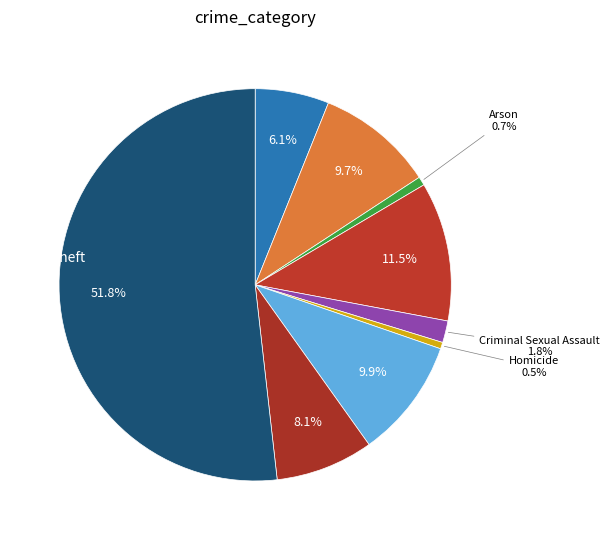

How many slices are in this pie chart?

9